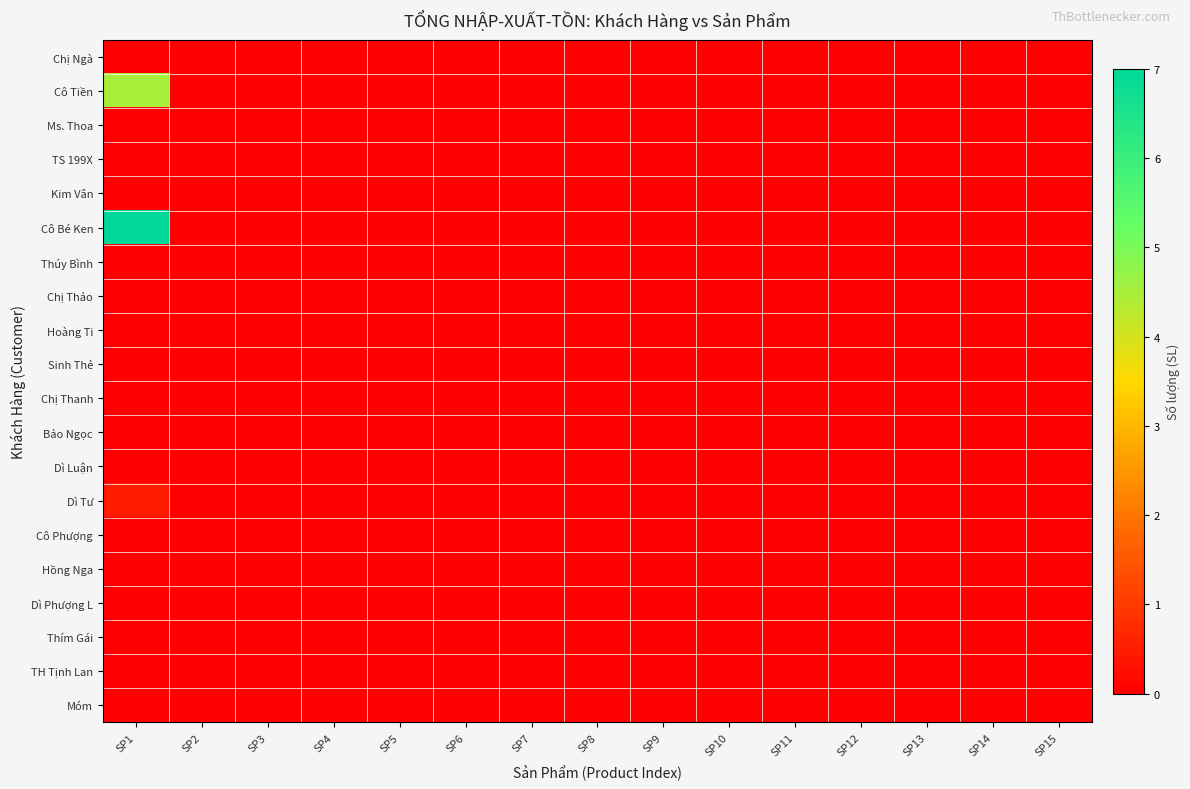

Reading left to right, list all the values displayed in this chart.

Chị Ngà: SP1=0.0	SP2=0.0	SP3=0.0	SP4=0.0	SP5=0.0	SP6=0.0	SP7=0.0	SP8=0.0	SP9=0.0	SP10=0.0	SP11=0.0	SP12=0.0	SP13=0.0	SP14=0.0	SP15=0.0
Cô Tiền: SP1=4.5	SP2=0.0	SP3=0.0	SP4=0.0	SP5=0.0	SP6=0.0	SP7=0.0	SP8=0.0	SP9=0.0	SP10=0.0	SP11=0.0	SP12=0.0	SP13=0.0	SP14=0.0	SP15=0.0
Ms. Thoa: SP1=0.0	SP2=0.0	SP3=0.0	SP4=0.0	SP5=0.0	SP6=0.0	SP7=0.0	SP8=0.0	SP9=0.0	SP10=0.0	SP11=0.0	SP12=0.0	SP13=0.0	SP14=0.0	SP15=0.0
TS 199X: SP1=0.0	SP2=0.0	SP3=0.0	SP4=0.0	SP5=0.0	SP6=0.0	SP7=0.0	SP8=0.0	SP9=0.0	SP10=0.0	SP11=0.0	SP12=0.0	SP13=0.0	SP14=0.0	SP15=0.0
Kim Vân: SP1=0.0	SP2=0.0	SP3=0.0	SP4=0.0	SP5=0.0	SP6=0.0	SP7=0.0	SP8=0.0	SP9=0.0	SP10=0.0	SP11=0.0	SP12=0.0	SP13=0.0	SP14=0.0	SP15=0.0
Cô Bé Ken: SP1=7.0	SP2=0.0	SP3=0.0	SP4=0.0	SP5=0.0	SP6=0.0	SP7=0.0	SP8=0.0	SP9=0.0	SP10=0.0	SP11=0.0	SP12=0.0	SP13=0.0	SP14=0.0	SP15=0.0
Thúy Bình: SP1=0.0	SP2=0.0	SP3=0.0	SP4=0.0	SP5=0.0	SP6=0.0	SP7=0.0	SP8=0.0	SP9=0.0	SP10=0.0	SP11=0.0	SP12=0.0	SP13=0.0	SP14=0.0	SP15=0.0
Chị Thảo: SP1=0.0	SP2=0.0	SP3=0.0	SP4=0.0	SP5=0.0	SP6=0.0	SP7=0.0	SP8=0.0	SP9=0.0	SP10=0.0	SP11=0.0	SP12=0.0	SP13=0.0	SP14=0.0	SP15=0.0
Hoàng Ti: SP1=0.0	SP2=0.0	SP3=0.0	SP4=0.0	SP5=0.0	SP6=0.0	SP7=0.0	SP8=0.0	SP9=0.0	SP10=0.0	SP11=0.0	SP12=0.0	SP13=0.0	SP14=0.0	SP15=0.0
Sinh Thẻ: SP1=0.0	SP2=0.0	SP3=0.0	SP4=0.0	SP5=0.0	SP6=0.0	SP7=0.0	SP8=0.0	SP9=0.0	SP10=0.0	SP11=0.0	SP12=0.0	SP13=0.0	SP14=0.0	SP15=0.0
Chị Thanh: SP1=0.0	SP2=0.0	SP3=0.0	SP4=0.0	SP5=0.0	SP6=0.0	SP7=0.0	SP8=0.0	SP9=0.0	SP10=0.0	SP11=0.0	SP12=0.0	SP13=0.0	SP14=0.0	SP15=0.0
Bảo Ngọc: SP1=0.0	SP2=0.0	SP3=0.0	SP4=0.0	SP5=0.0	SP6=0.0	SP7=0.0	SP8=0.0	SP9=0.0	SP10=0.0	SP11=0.0	SP12=0.0	SP13=0.0	SP14=0.0	SP15=0.0
Dì Luận: SP1=0.0	SP2=0.0	SP3=0.0	SP4=0.0	SP5=0.0	SP6=0.0	SP7=0.0	SP8=0.0	SP9=0.0	SP10=0.0	SP11=0.0	SP12=0.0	SP13=0.0	SP14=0.0	SP15=0.0
Dì Tư: SP1=0.5	SP2=0.0	SP3=0.0	SP4=0.0	SP5=0.0	SP6=0.0	SP7=0.0	SP8=0.0	SP9=0.0	SP10=0.0	SP11=0.0	SP12=0.0	SP13=0.0	SP14=0.0	SP15=0.0
Cô Phượng: SP1=0.0	SP2=0.0	SP3=0.0	SP4=0.0	SP5=0.0	SP6=0.0	SP7=0.0	SP8=0.0	SP9=0.0	SP10=0.0	SP11=0.0	SP12=0.0	SP13=0.0	SP14=0.0	SP15=0.0
Hồng Nga: SP1=0.0	SP2=0.0	SP3=0.0	SP4=0.0	SP5=0.0	SP6=0.0	SP7=0.0	SP8=0.0	SP9=0.0	SP10=0.0	SP11=0.0	SP12=0.0	SP13=0.0	SP14=0.0	SP15=0.0
Dì Phượng L: SP1=0.0	SP2=0.0	SP3=0.0	SP4=0.0	SP5=0.0	SP6=0.0	SP7=0.0	SP8=0.0	SP9=0.0	SP10=0.0	SP11=0.0	SP12=0.0	SP13=0.0	SP14=0.0	SP15=0.0
Thím Gái: SP1=0.0	SP2=0.0	SP3=0.0	SP4=0.0	SP5=0.0	SP6=0.0	SP7=0.0	SP8=0.0	SP9=0.0	SP10=0.0	SP11=0.0	SP12=0.0	SP13=0.0	SP14=0.0	SP15=0.0
TH Tịnh Lan: SP1=0.0	SP2=0.0	SP3=0.0	SP4=0.0	SP5=0.0	SP6=0.0	SP7=0.0	SP8=0.0	SP9=0.0	SP10=0.0	SP11=0.0	SP12=0.0	SP13=0.0	SP14=0.0	SP15=0.0
Móm: SP1=0.0	SP2=0.0	SP3=0.0	SP4=0.0	SP5=0.0	SP6=0.0	SP7=0.0	SP8=0.0	SP9=0.0	SP10=0.0	SP11=0.0	SP12=0.0	SP13=0.0	SP14=0.0	SP15=0.0